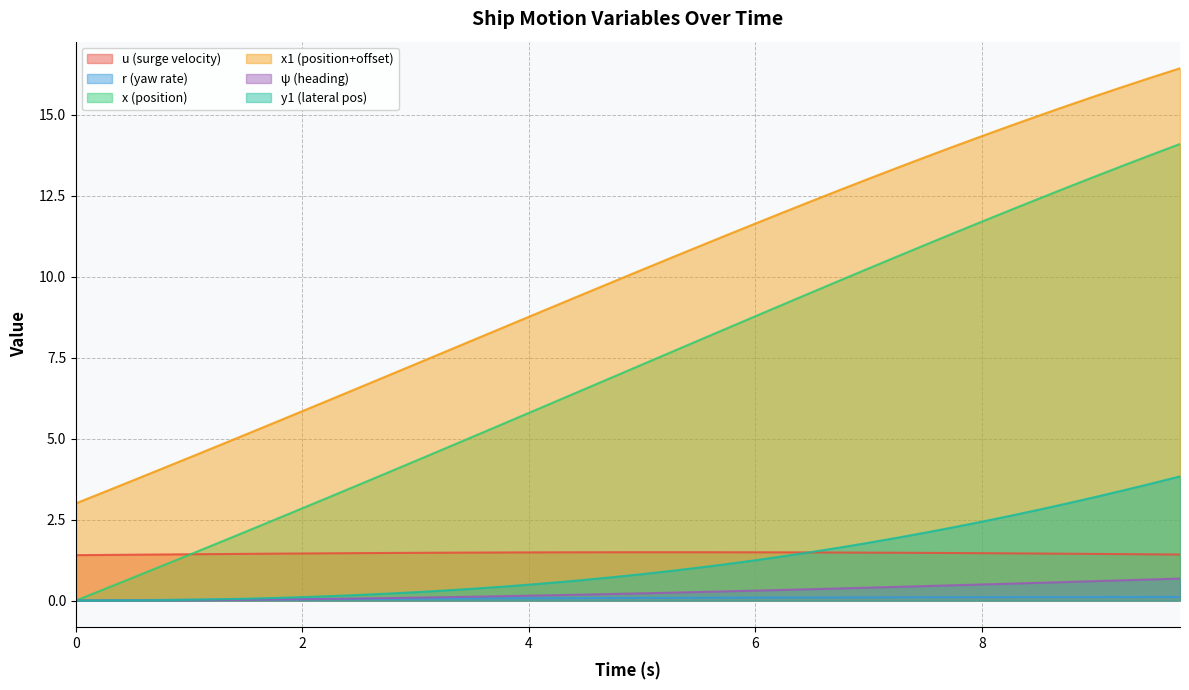

What is the difference between the x1 values at 2.25 and 9.5?

9.9